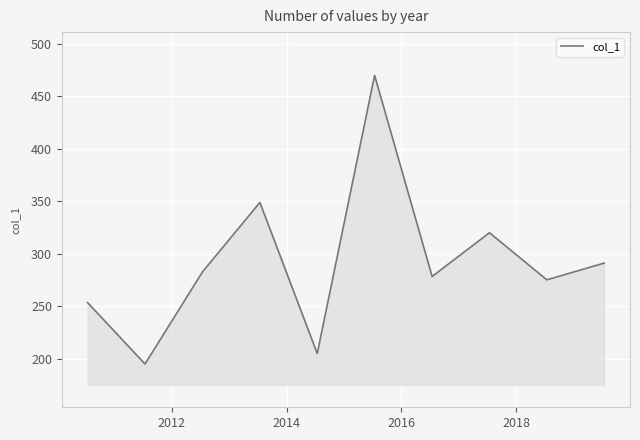

What is the difference between the maximum and minimum values?

274.5